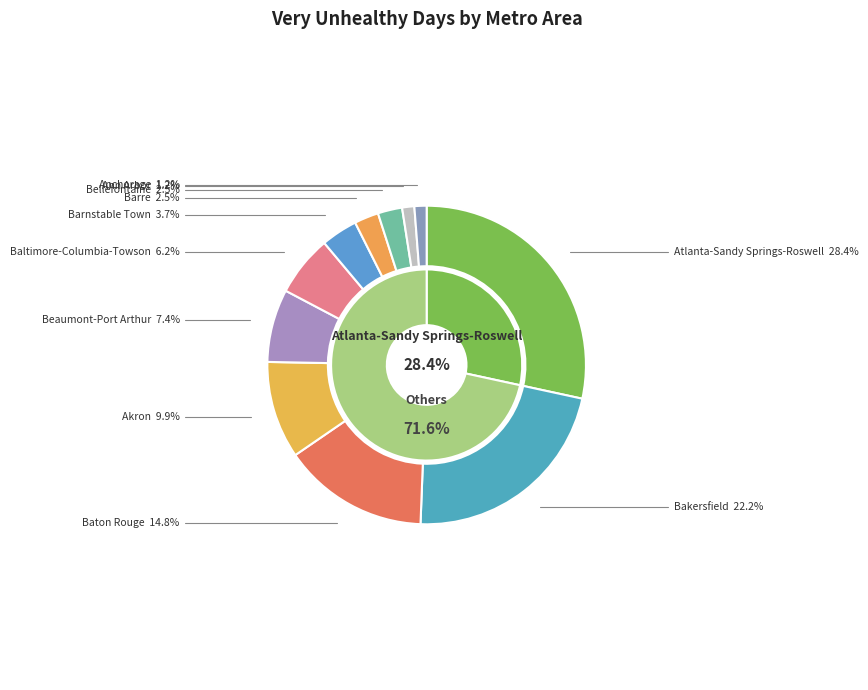

Is it true that Ann Arbor, MI is 11% of the pie?

False